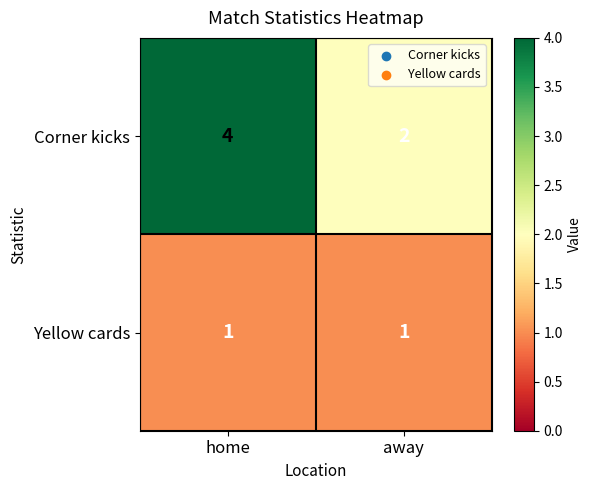

What is the sum of the Corner kicks values at away and home?

6